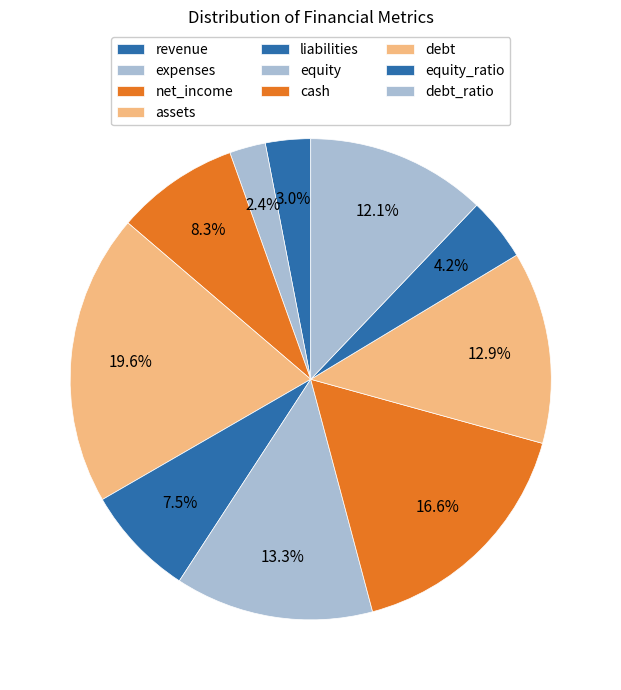

To the nearest percent, what portion does liabilities represent?

7%